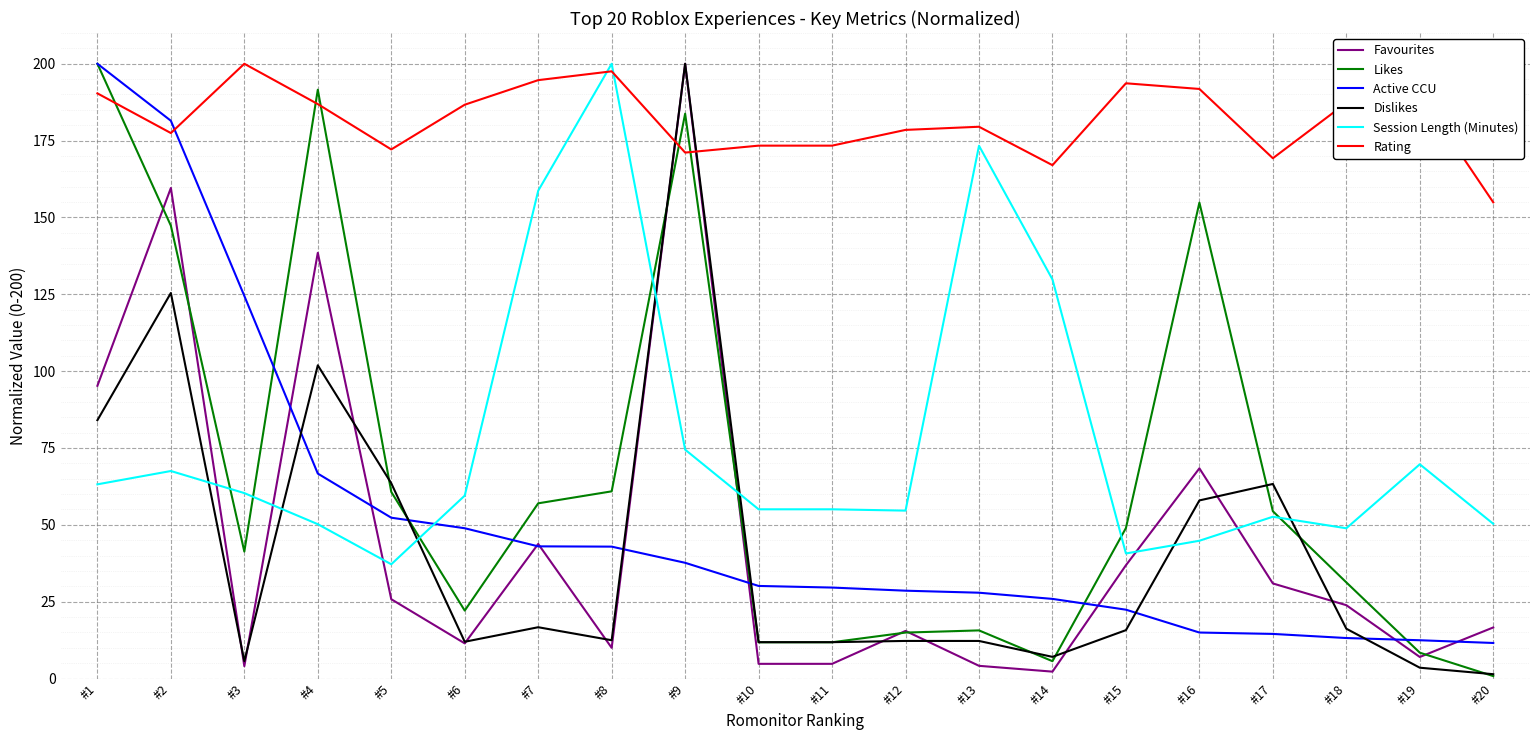

What is the maximum value for Likes?

200.0